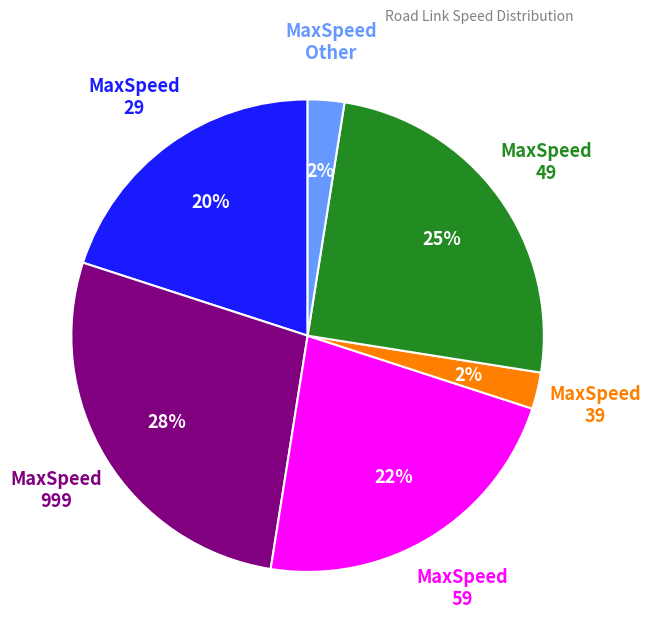

Count the number of slices in the pie.

6